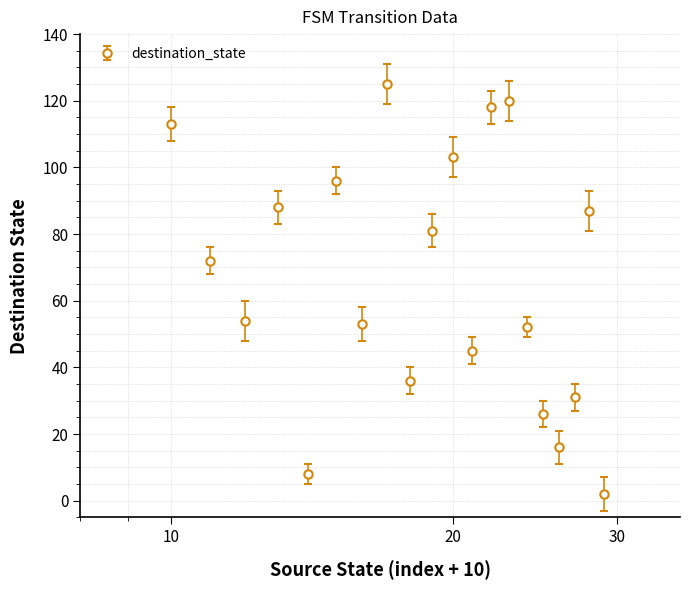

Reading right to left, transcribe all the data shown in this chart.

2	87	31	16	26	52	120	118	45	103	81	36	125	53	96	8	88	54	72	113